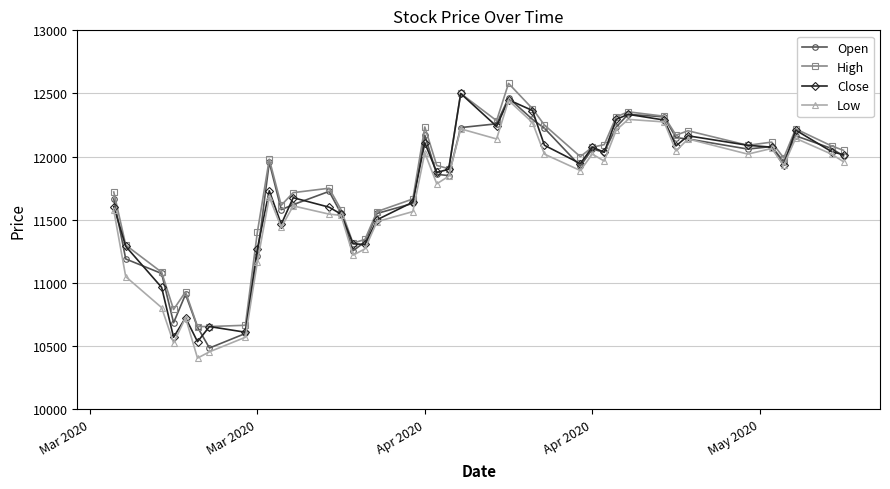

What is the maximum value shown in the chart?

12580